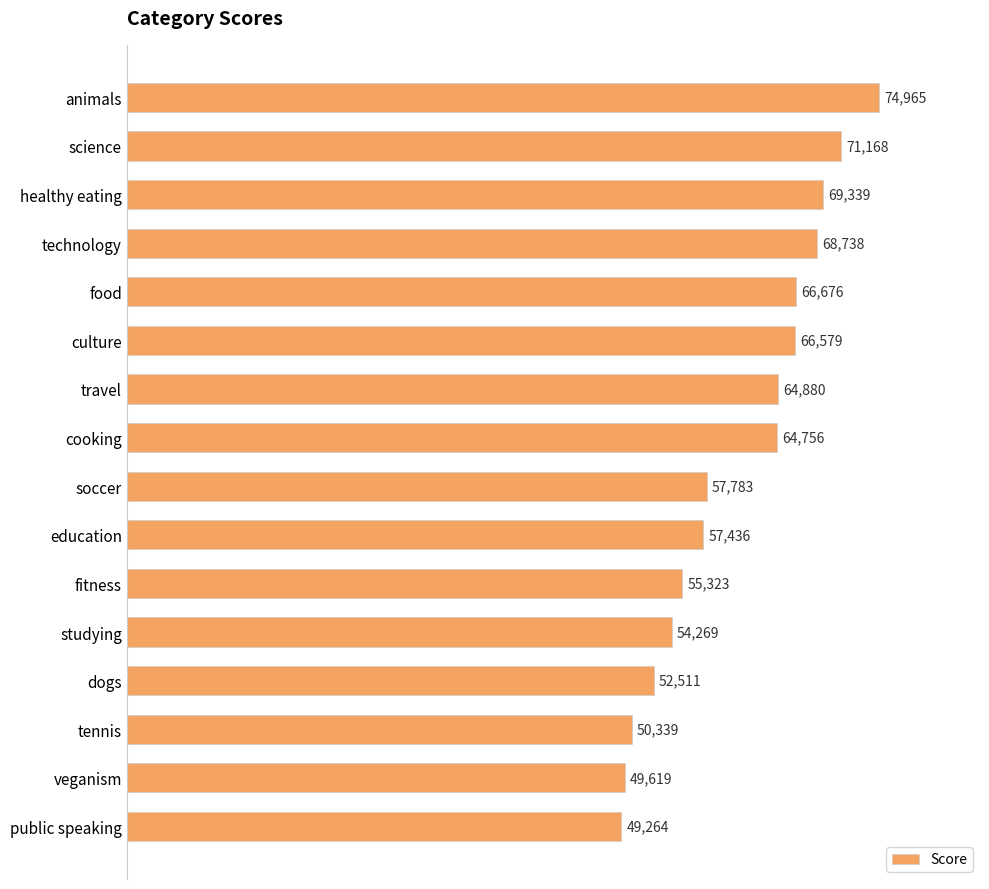

Where is the data nearest to the value 62114?

cooking